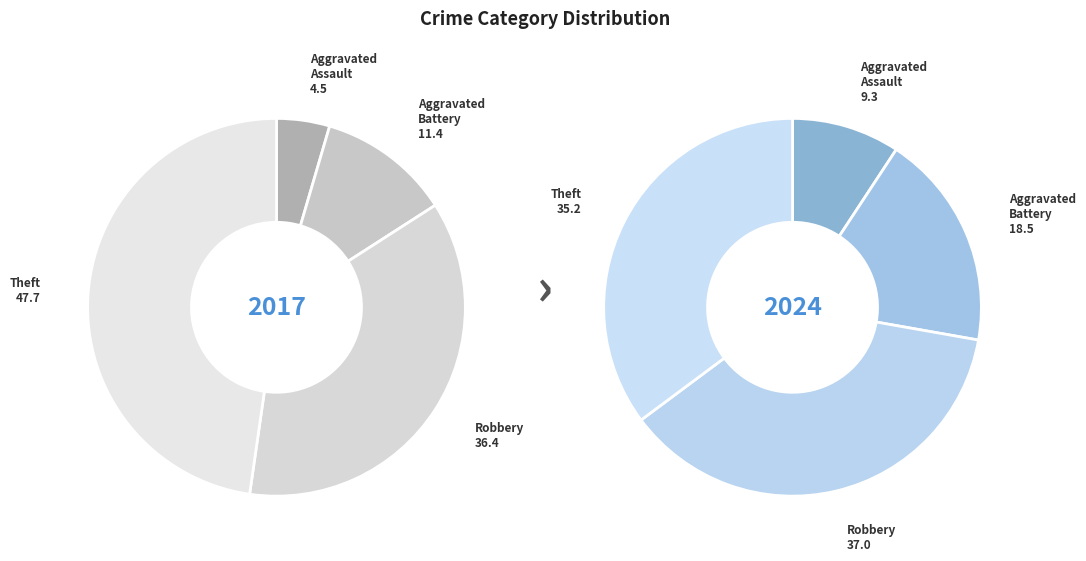

Count the number of slices in the pie.

4